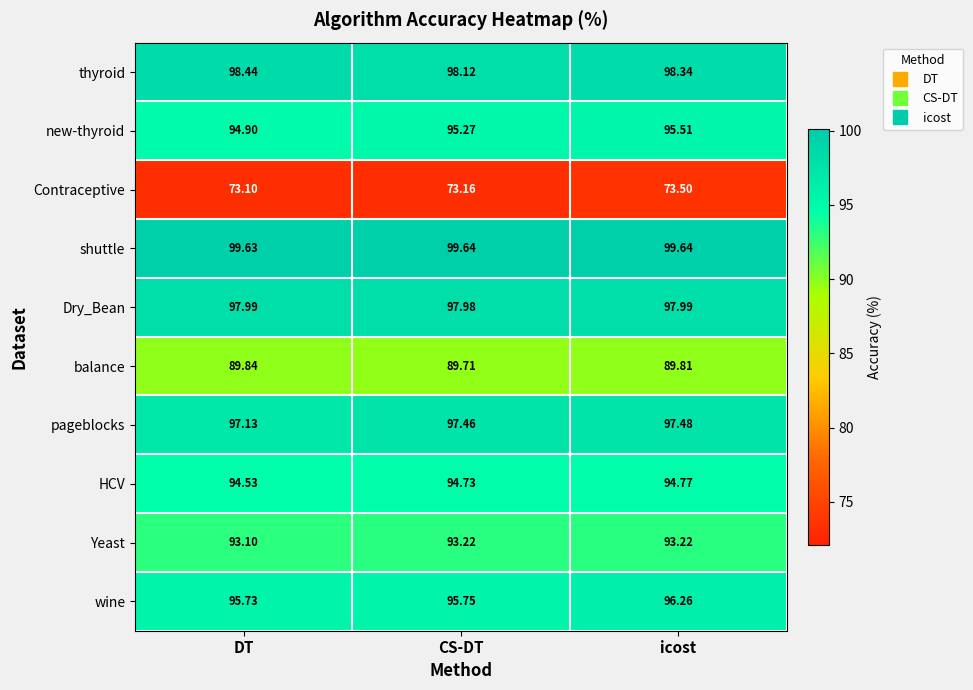

Which series has the largest range (max minus min)?

new-thyroid